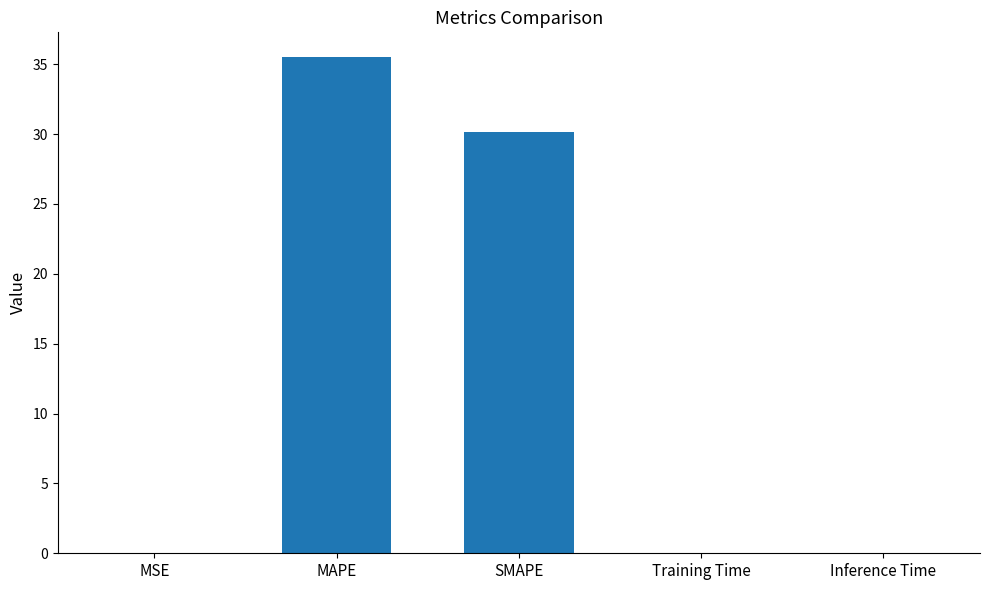

What is the sum of all values?

65.8